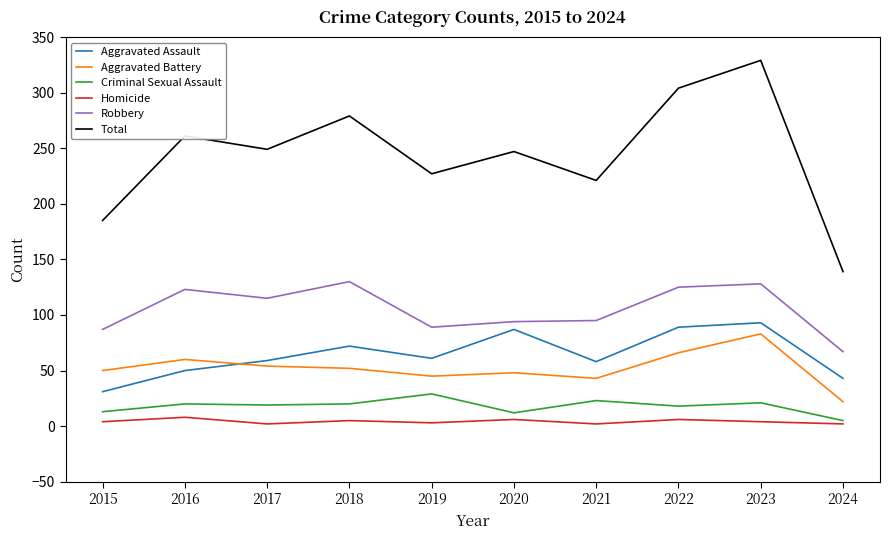

True or false: Aggravated Assault has a value of 43 at 2024.

True